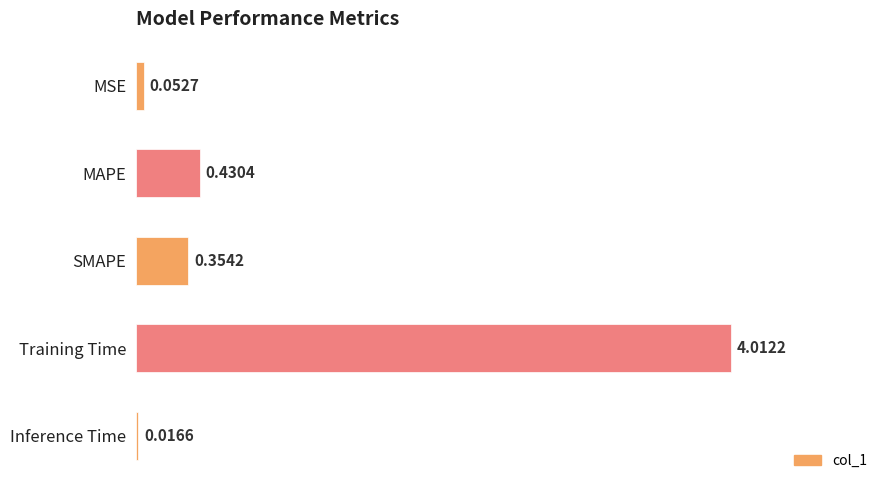

What is the label of the 5th bar from the top?

Inference Time